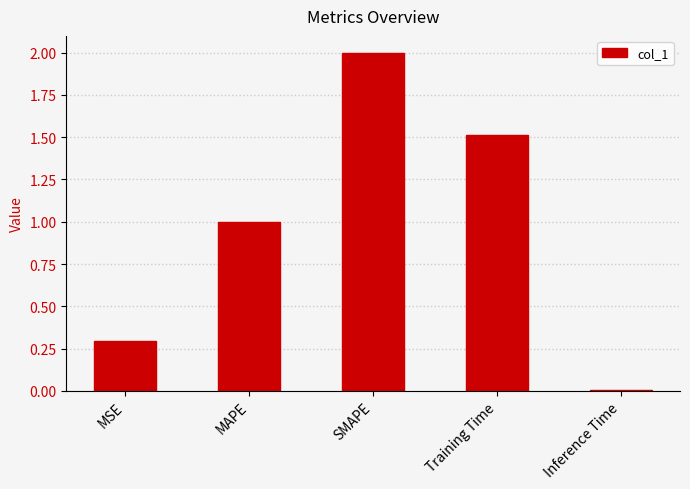

Is it true that the value at Training Time is 2.4?

False